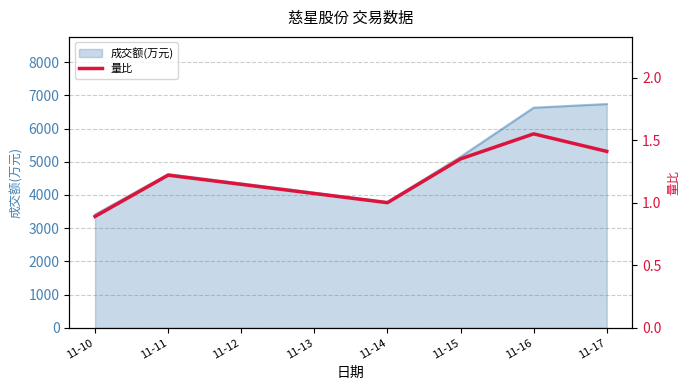

Which category has the lowest value in the 成交额(万元) series?

11-10